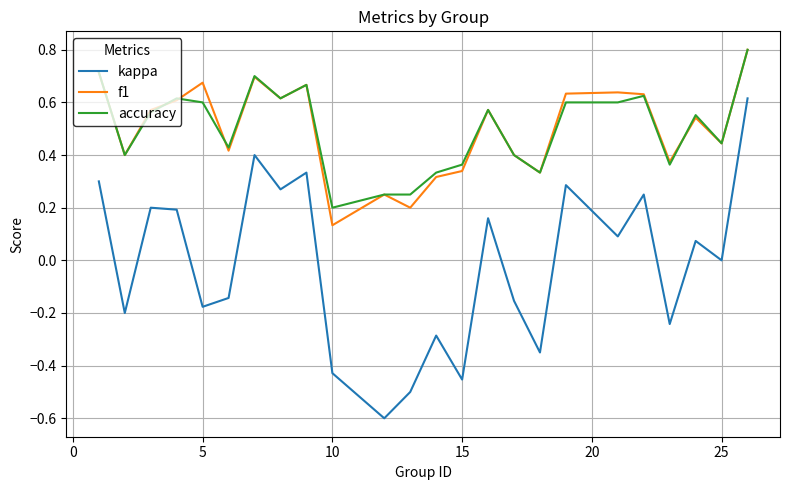

What is the maximum value shown in the chart?

0.8